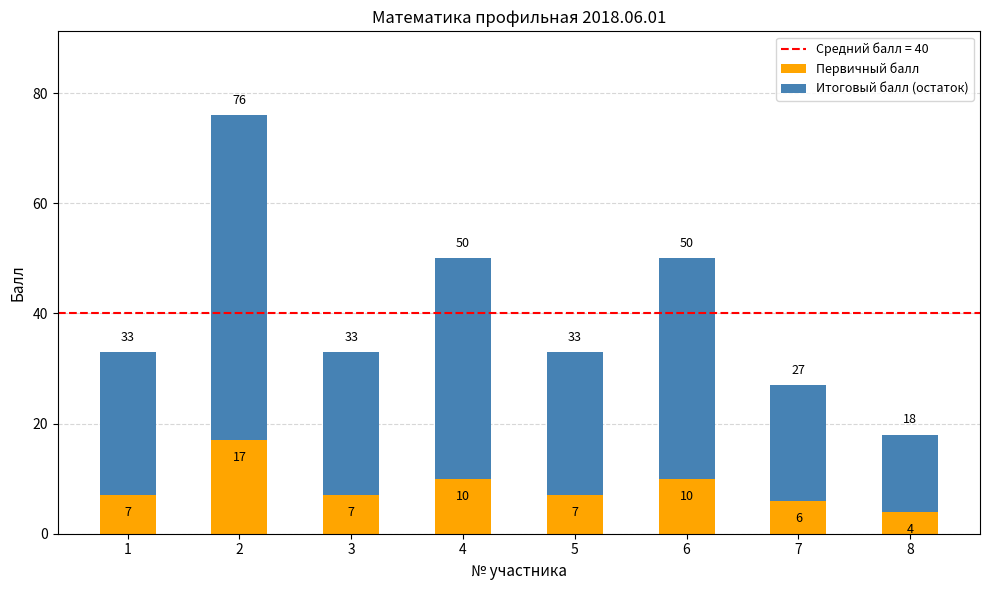

What is the minimum value for Первичный балл?

4